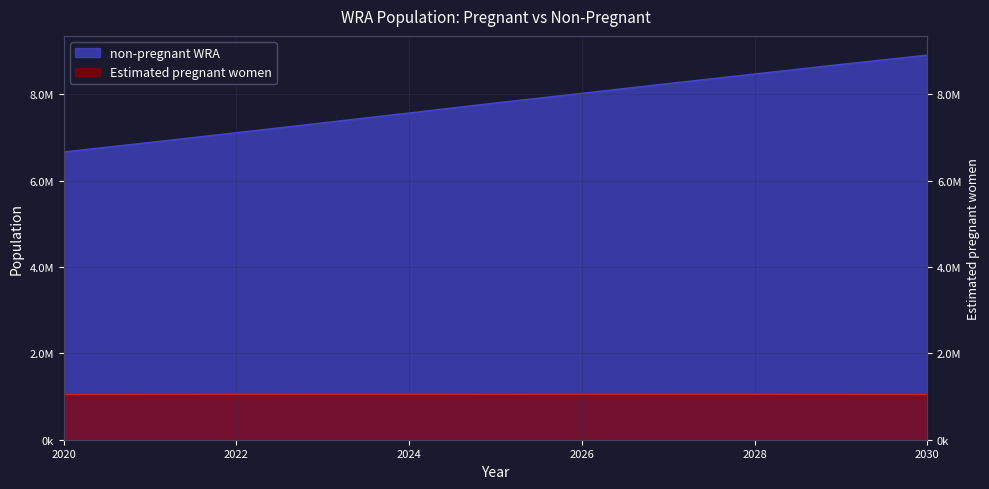

The value of non-pregnant WRA at 2025 is 3368408.8. True or false?

False